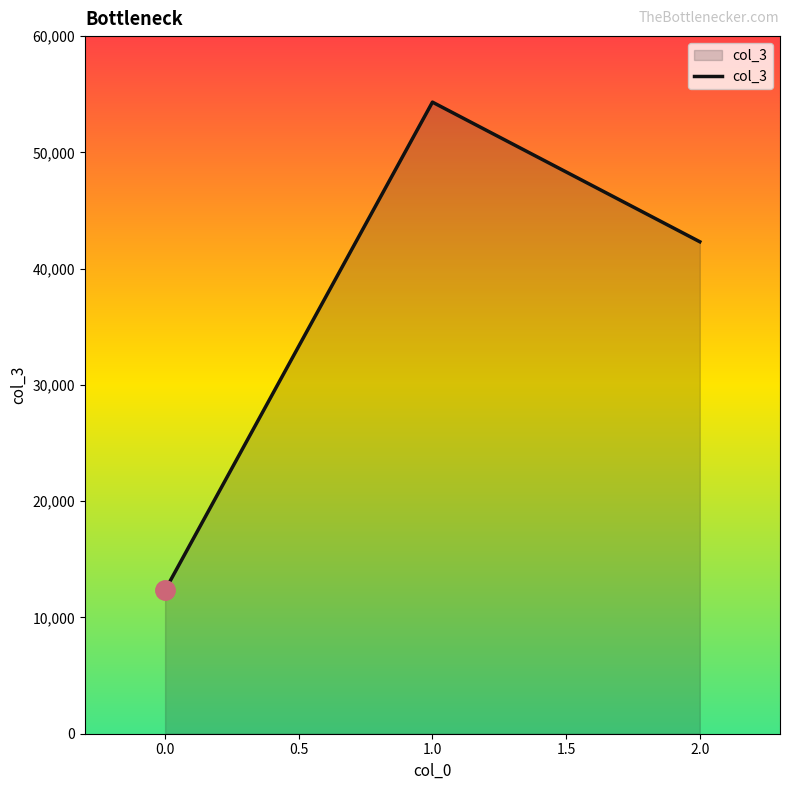

What is the average value?

36326